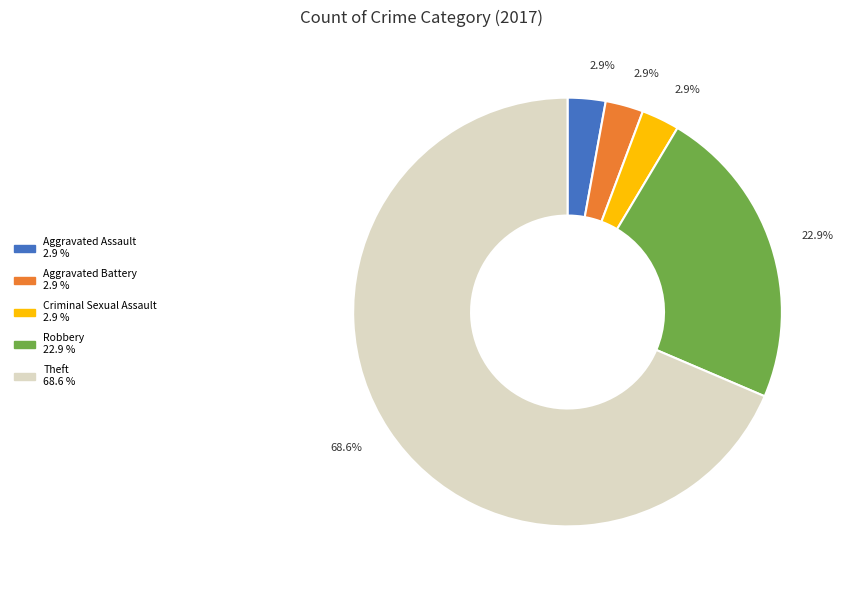

Is there a majority slice in this chart?

Yes